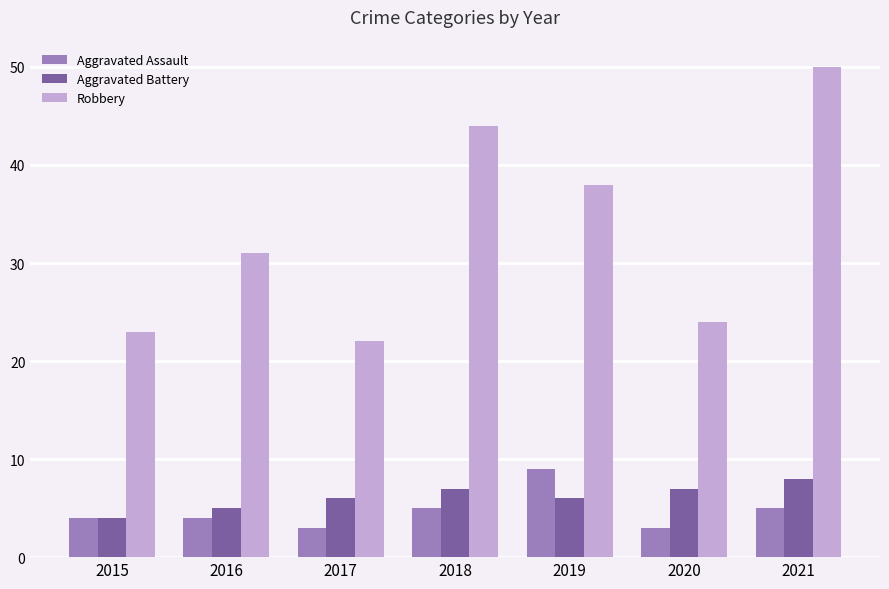

What is the approximate value of Aggravated Assault at 2020?

3